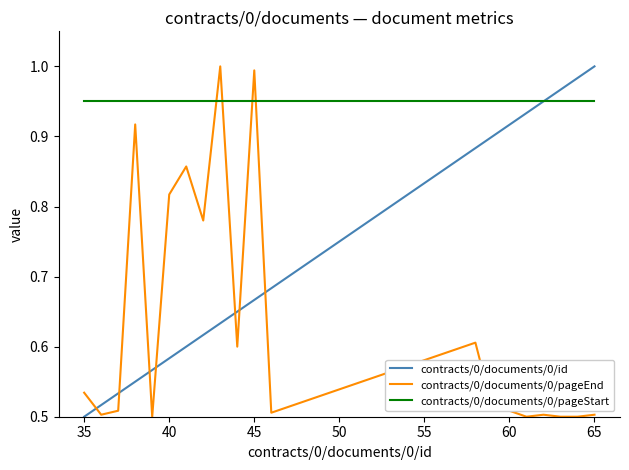

Which series has the largest total across all categories?

contracts/0/documents/0/pageStart